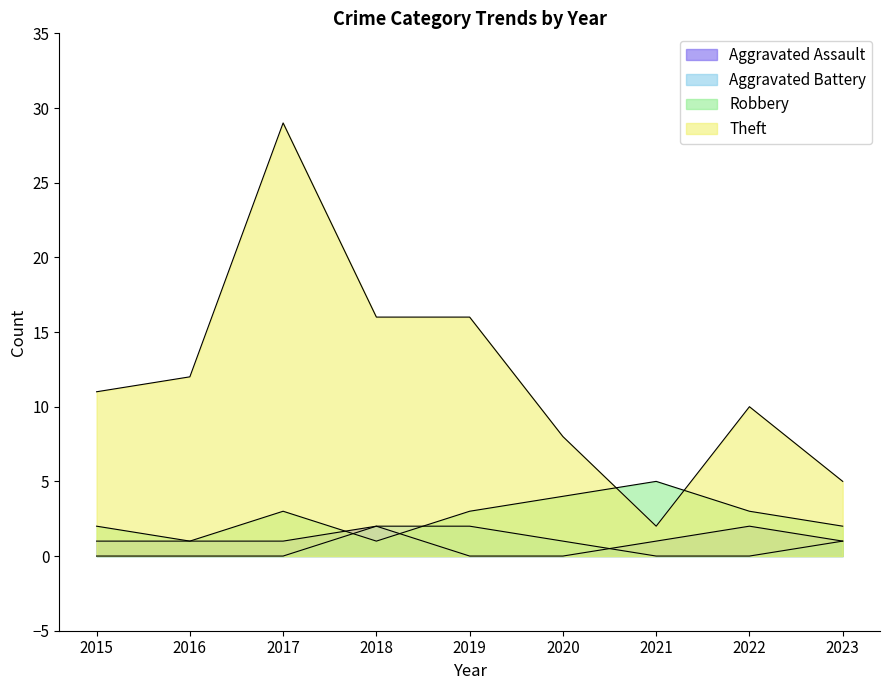

At which category does Theft reach its first local valley?

2021